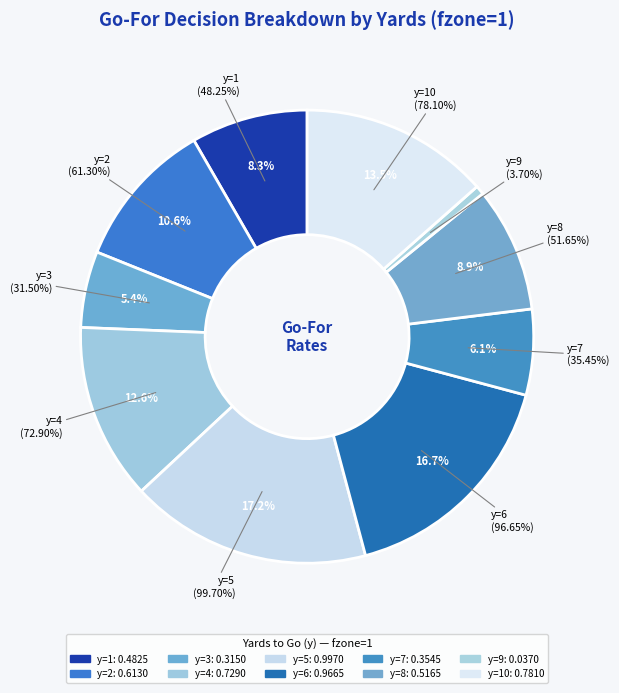

Rank the categories by value from highest to lowest.

y=5, y=6, y=10, y=4, y=2, y=8, y=1, y=7, y=3, y=9